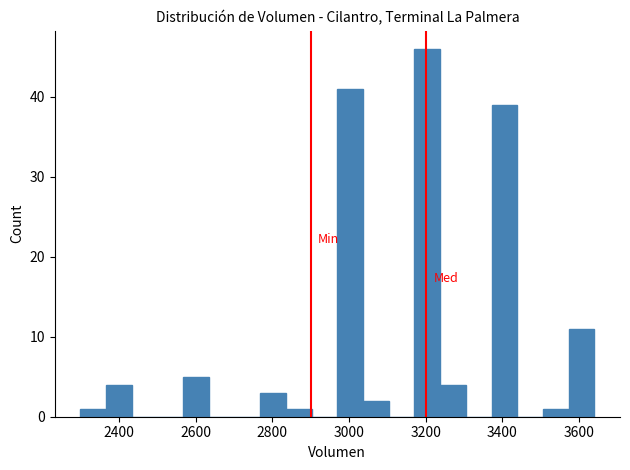

Around what value on the x-axis is the tallest bar? Give the approximate position of its centre, as read against the axis.

3200